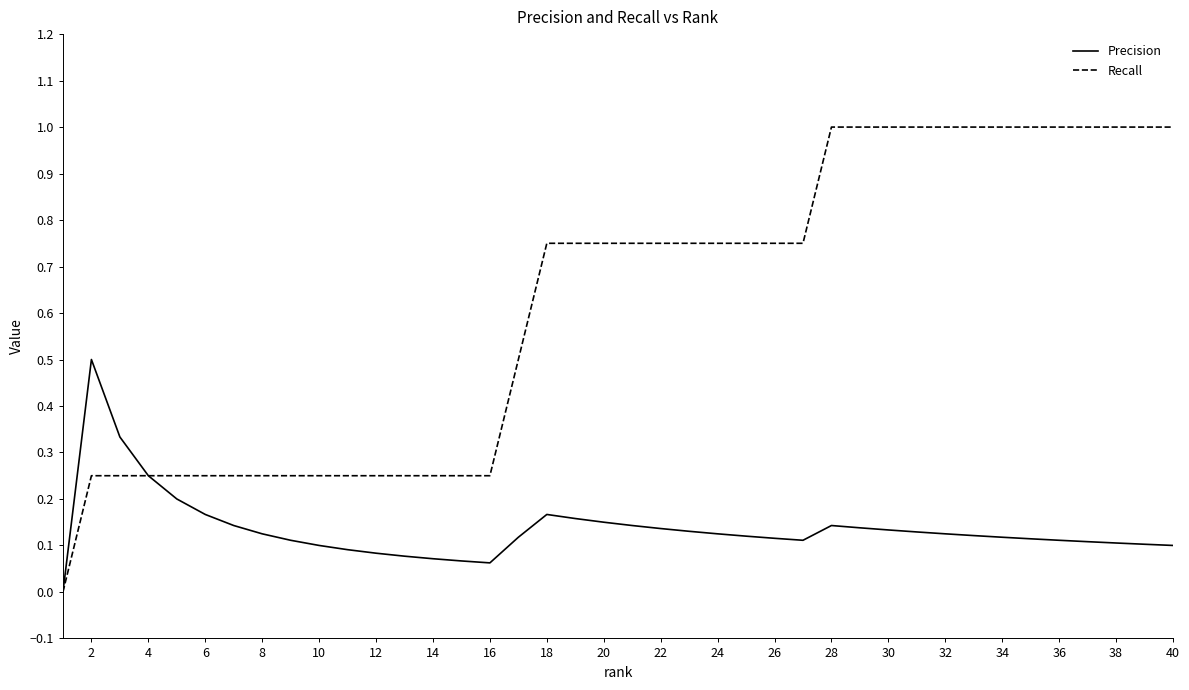

Count the Recall values in the range 0 to 1.

40